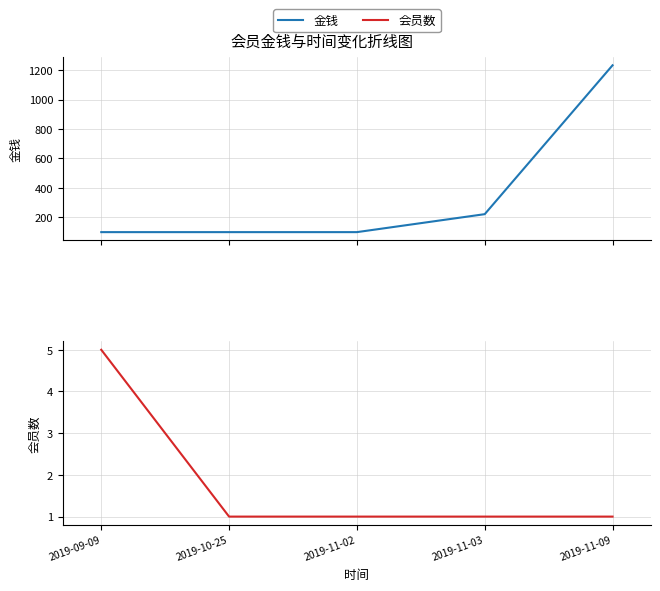

What is the value of the 会员数 point at the 4th from the left?

1